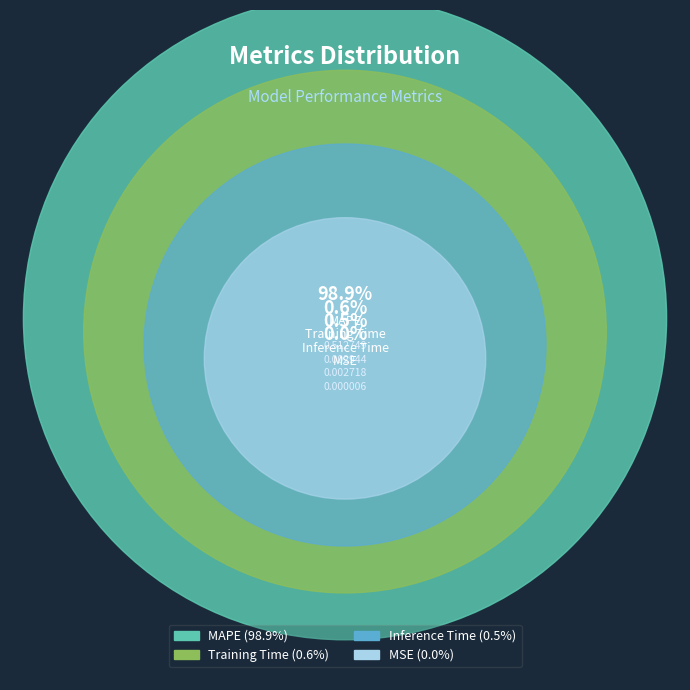

Rank the categories by value from lowest to highest.

MSE, Inference Time, Training Time, MAPE